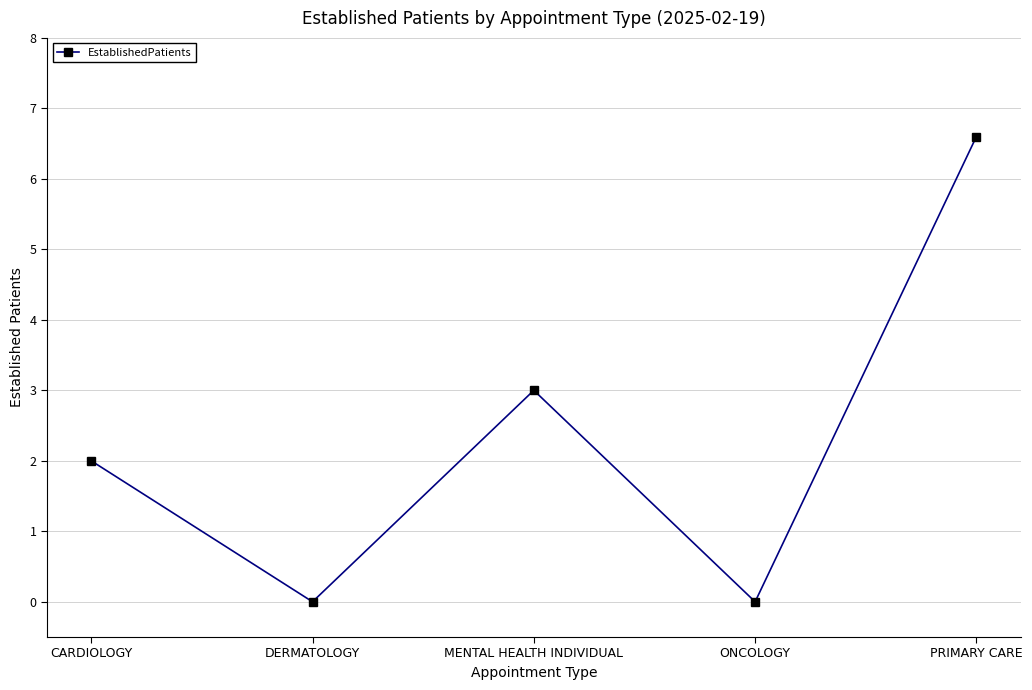

What is the difference between the second highest and minimum values?

3.0